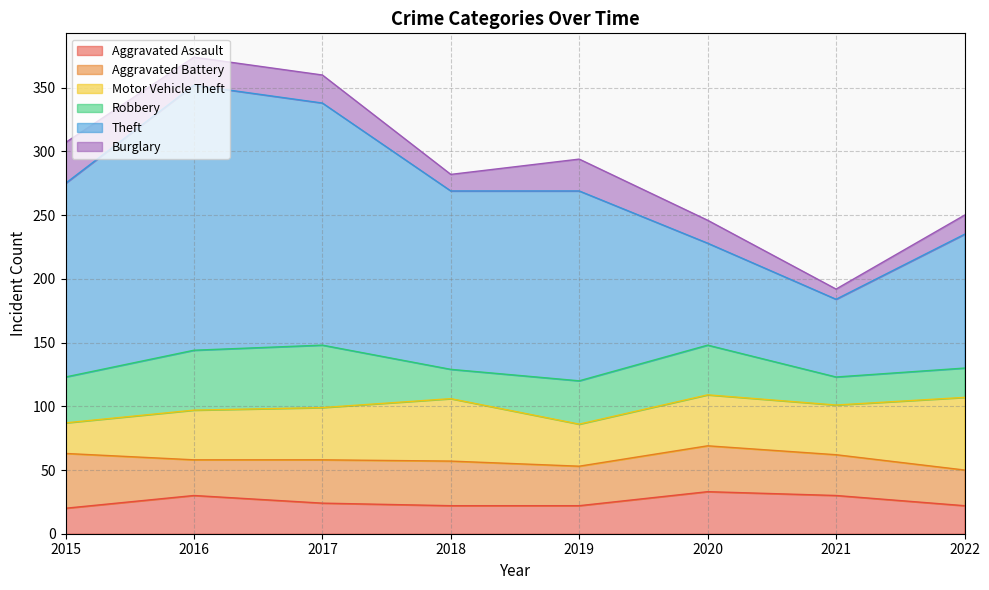

In Burglary, how many points are higher than both neighbors (excluding endpoints)?

1